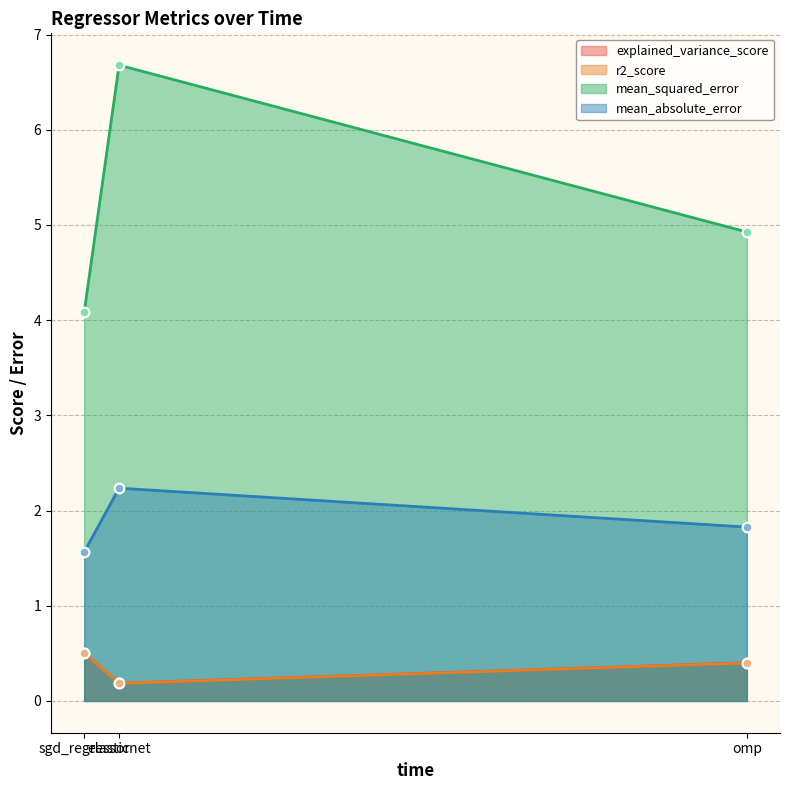

What is the spread (max minus min) of values at omp?

4.5